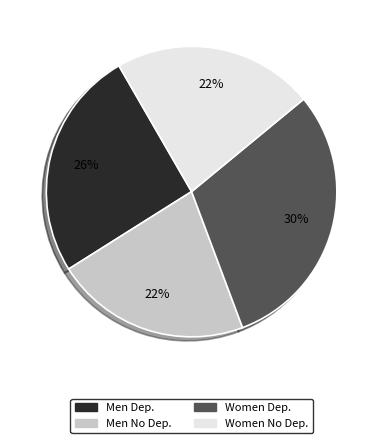

True or false: Men Dep. accounts for 26% of the total.

True